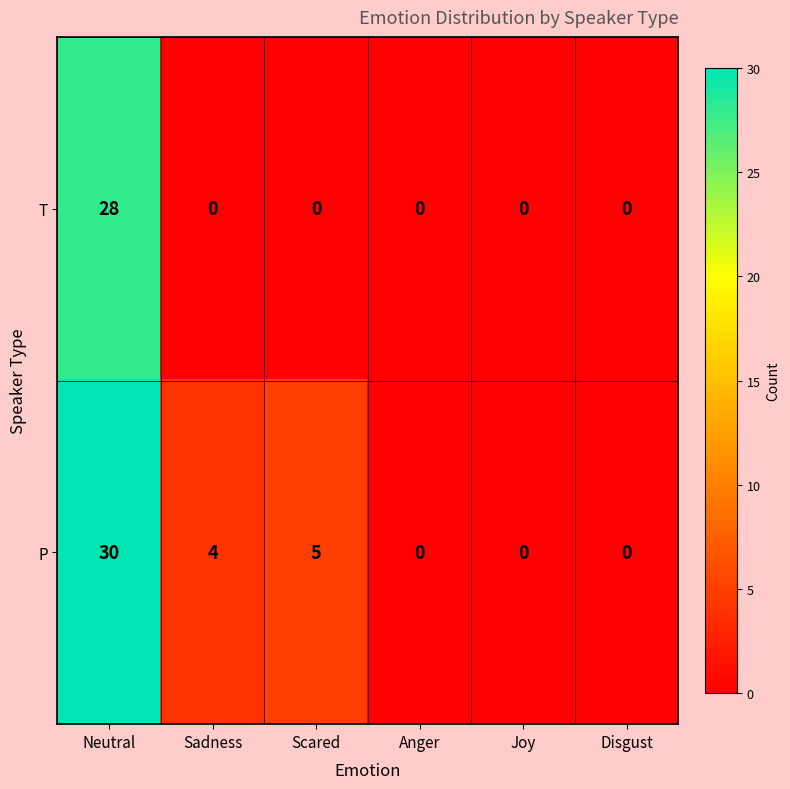

At Neutral, list the series in order from smallest to largest.

T, P